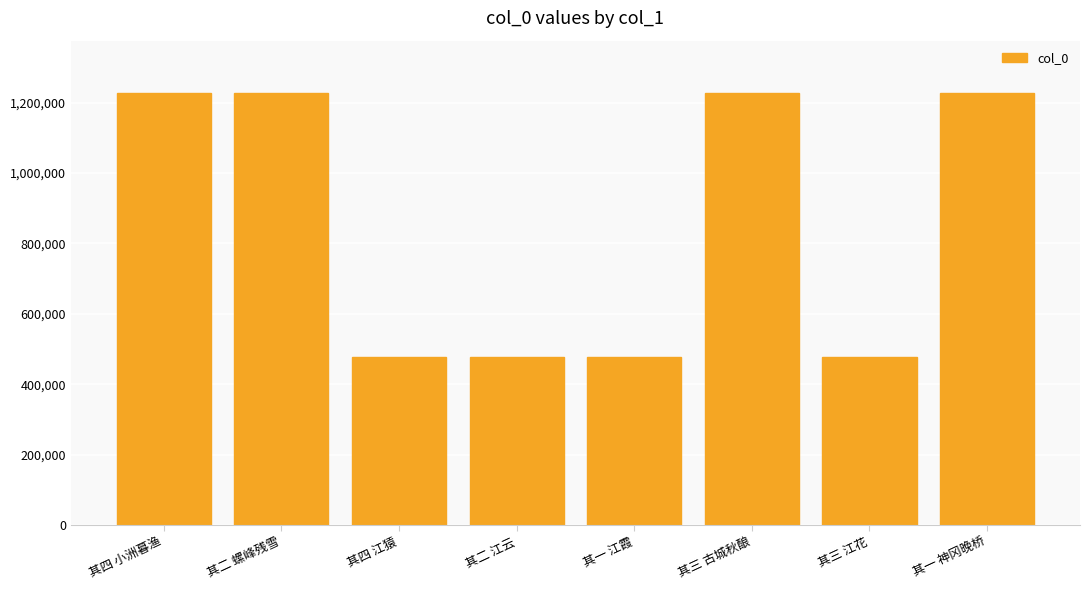

The chart shows a value of 477489 at 其四 江猿. True or false?

True